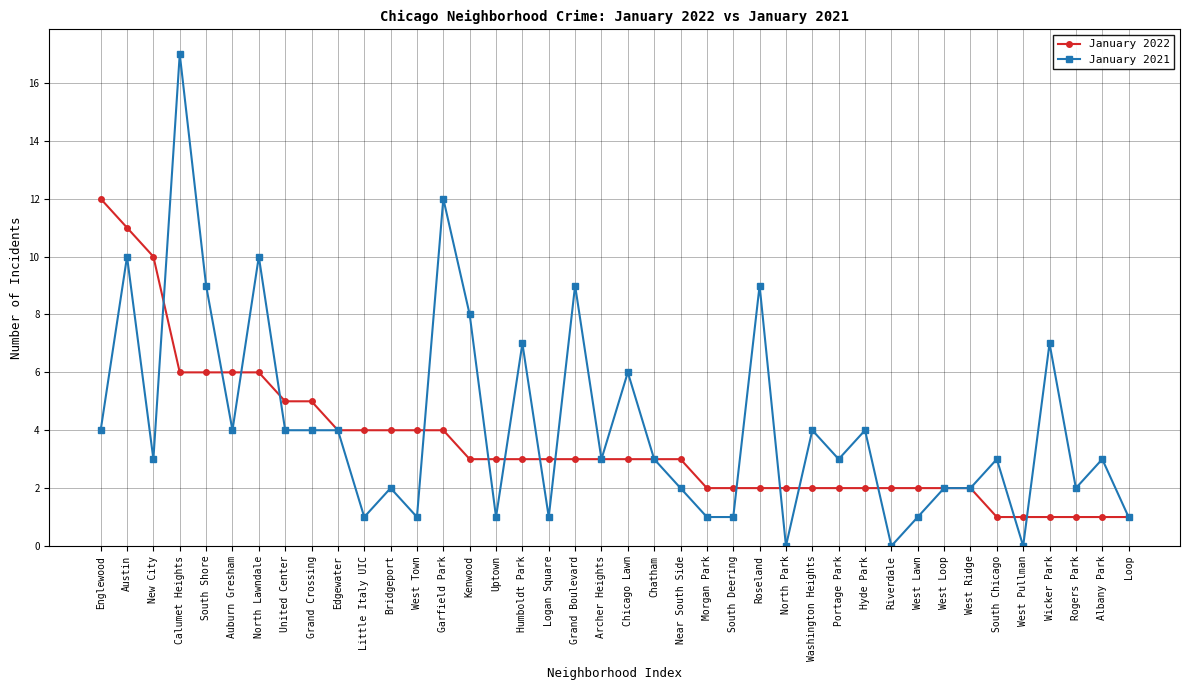

At how many categories does at least one series exceed 14?

1